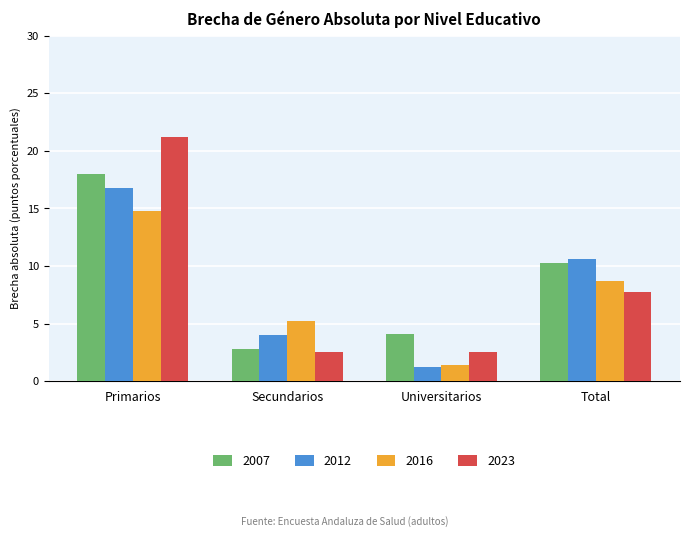

Reading left to right, list all the values displayed in this chart.

2007: 18.0	2.8	4.1	10.3
2012: 16.8	4.0	1.2	10.6
2016: 14.8	5.2	1.4	8.7
2023: 21.2	2.6	2.6	7.8